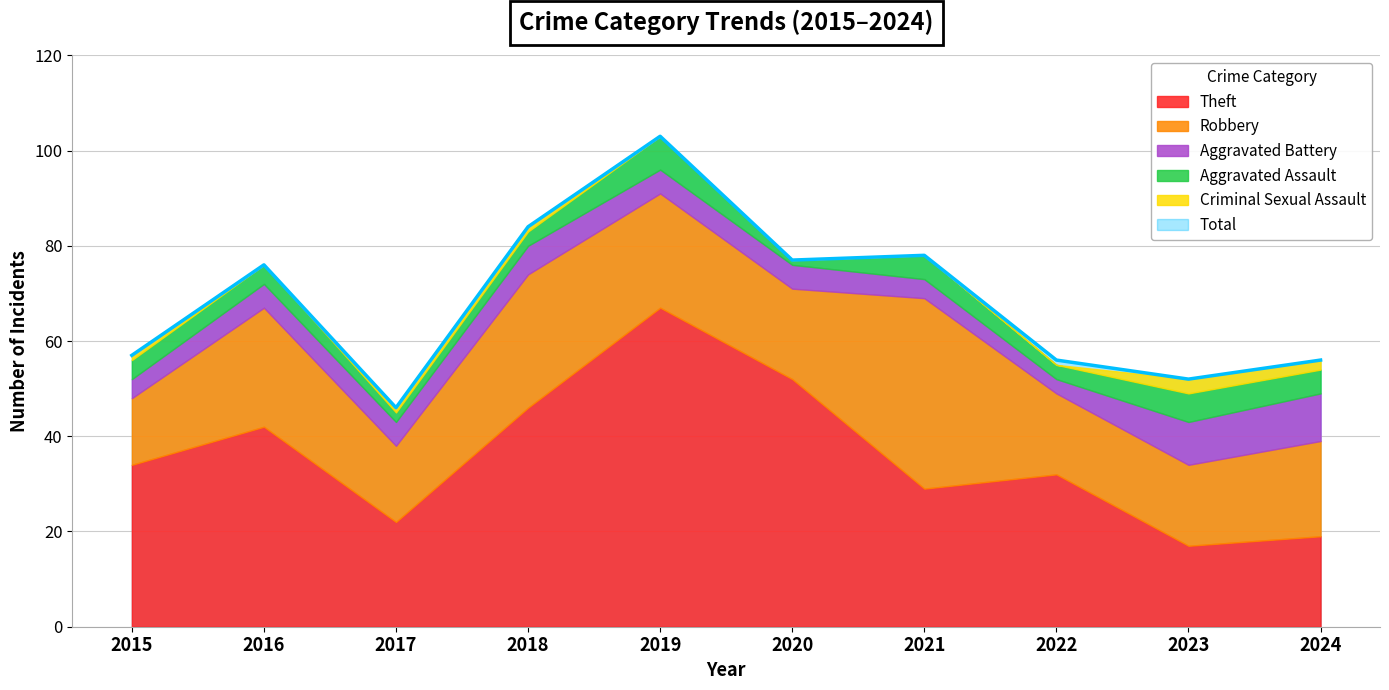

Which series has the largest range (max minus min)?

Total